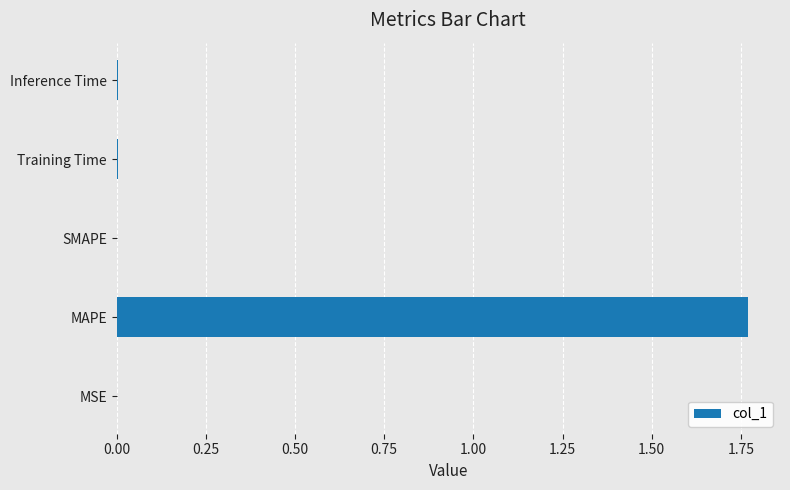

Which has a higher value, Inference Time or MAPE?

MAPE